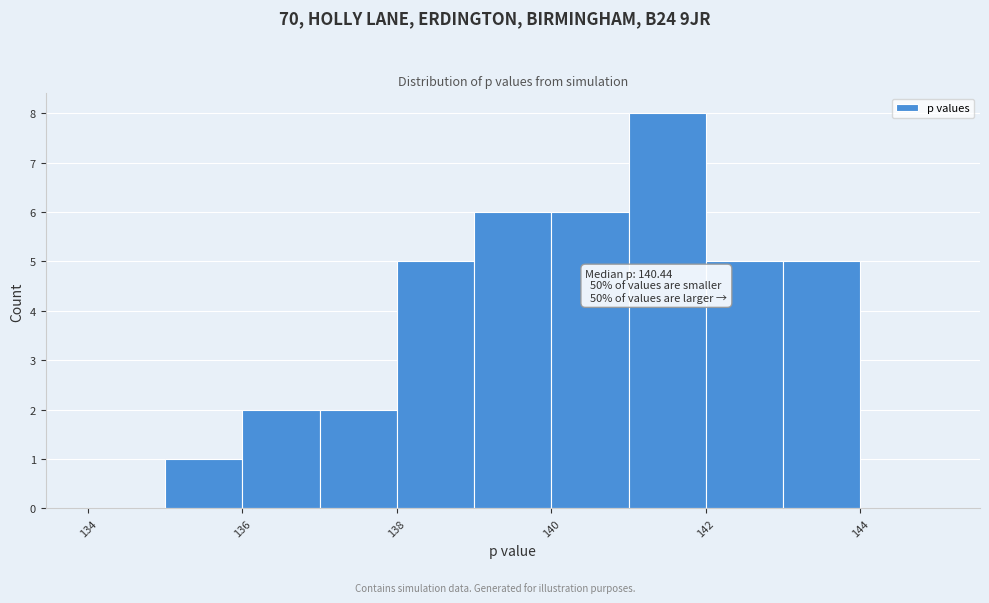

Over which range of the x-axis is the bar tallest?

141 to 142